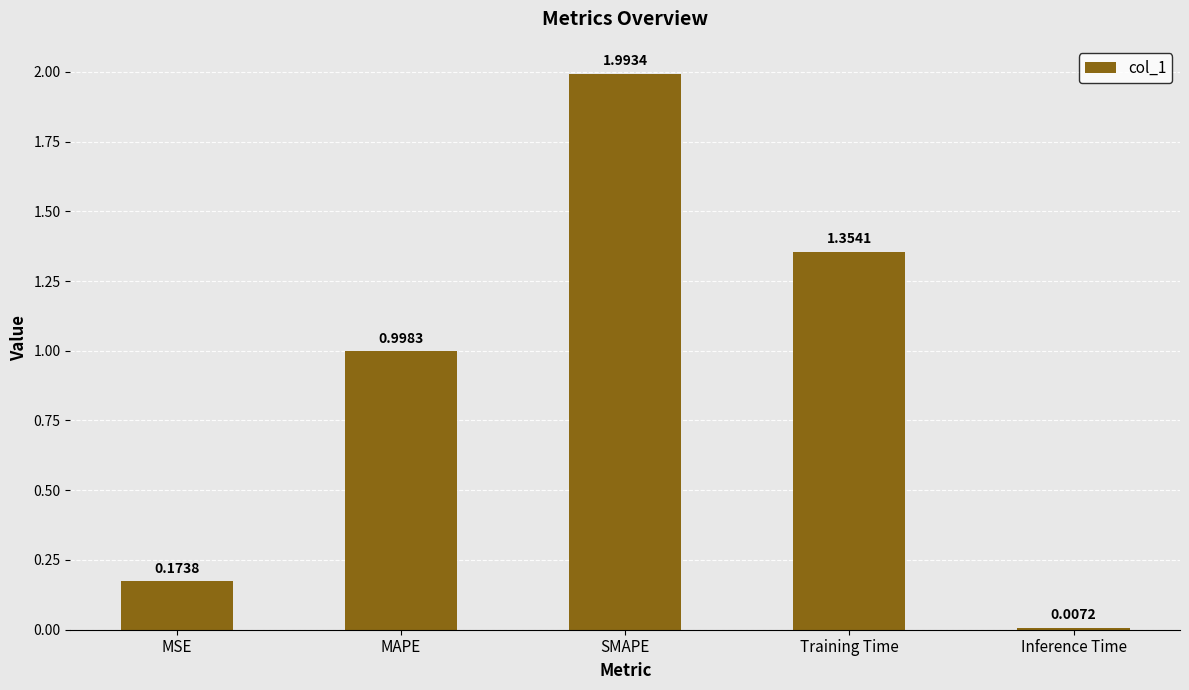

Are the bars grouped side by side (vs. stacked)?

No